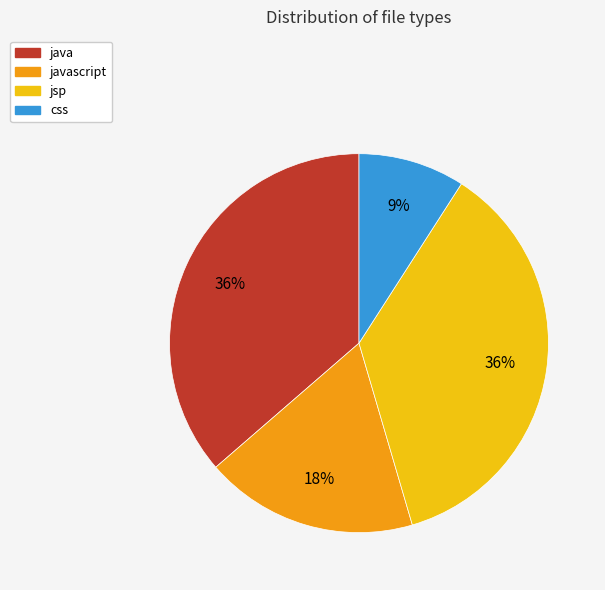

Count the number of slices in the pie.

4